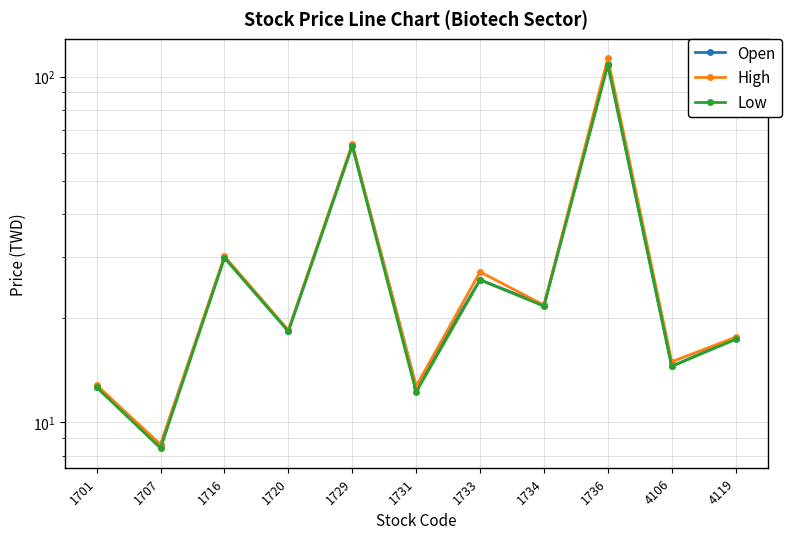

Is this an area chart (filled region under the line)?

No